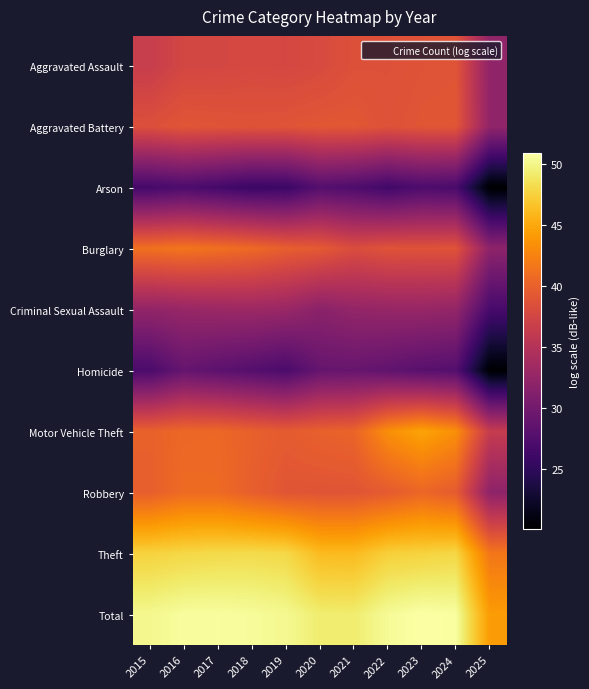

What is the spread (max minus min) of values at 2019?

24.5